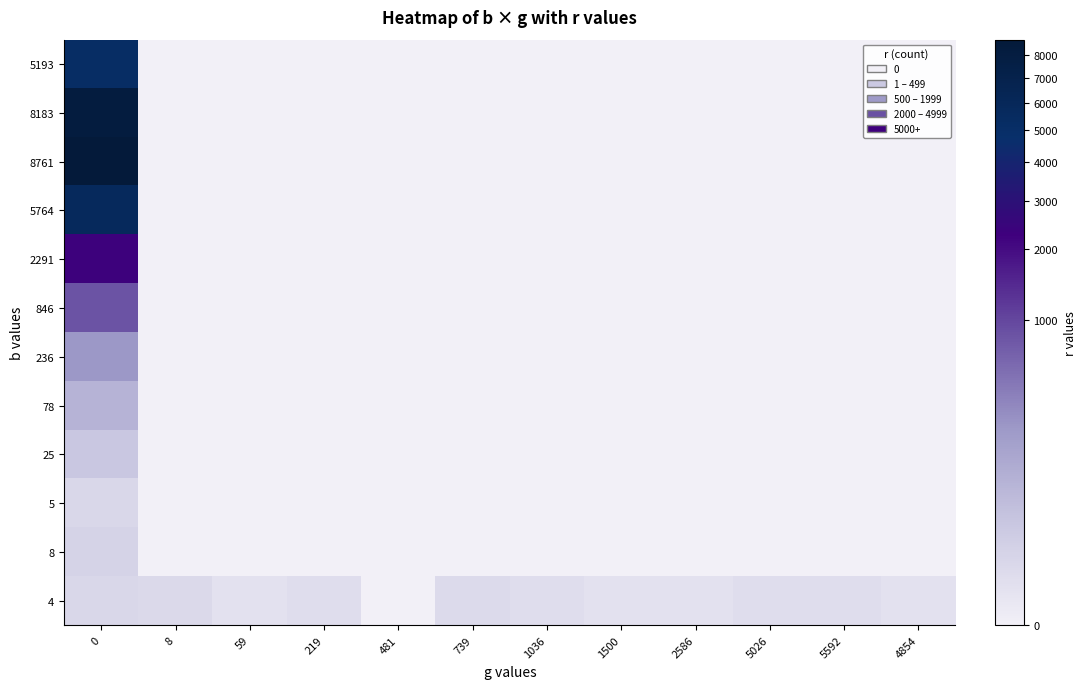

Reading left to right, list all the values displayed in this chart.

5193: 0=5193	8=0	59=0	219=0	481=0	739=0	1036=0	1500=0	2586=0	5026=0	5592=0	4854=0
8183: 0=8183	8=0	59=0	219=0	481=0	739=0	1036=0	1500=0	2586=0	5026=0	5592=0	4854=0
8761: 0=8761	8=0	59=0	219=0	481=0	739=0	1036=0	1500=0	2586=0	5026=0	5592=0	4854=0
5764: 0=5764	8=0	59=0	219=0	481=0	739=0	1036=0	1500=0	2586=0	5026=0	5592=0	4854=0
2291: 0=2291	8=0	59=0	219=0	481=0	739=0	1036=0	1500=0	2586=0	5026=0	5592=0	4854=0
846: 0=846	8=0	59=0	219=0	481=0	739=0	1036=0	1500=0	2586=0	5026=0	5592=0	4854=0
236: 0=236	8=0	59=0	219=0	481=0	739=0	1036=0	1500=0	2586=0	5026=0	5592=0	4854=0
78: 0=78	8=0	59=0	219=0	481=0	739=0	1036=0	1500=0	2586=0	5026=0	5592=0	4854=0
25: 0=25	8=0	59=0	219=0	481=0	739=0	1036=0	1500=0	2586=0	5026=0	5592=0	4854=0
5: 0=5	8=0	59=0	219=0	481=0	739=0	1036=0	1500=0	2586=0	5026=0	5592=0	4854=0
8: 0=8	8=0	59=0	219=0	481=0	739=0	1036=0	1500=0	2586=0	5026=0	5592=0	4854=0
4: 0=5	8=4	59=1	219=2	481=0	739=3	1036=2	1500=1	2586=1	5026=2	5592=2	4854=1